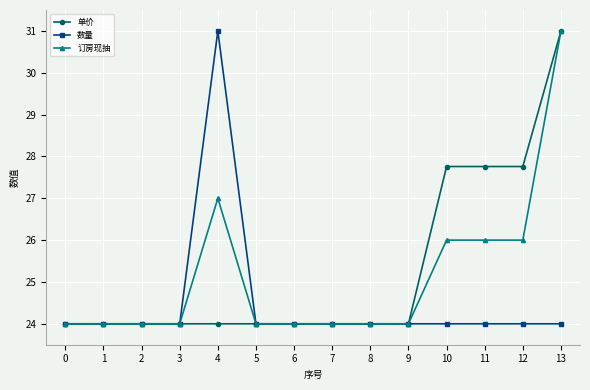

How many lines are shown in the chart?

3